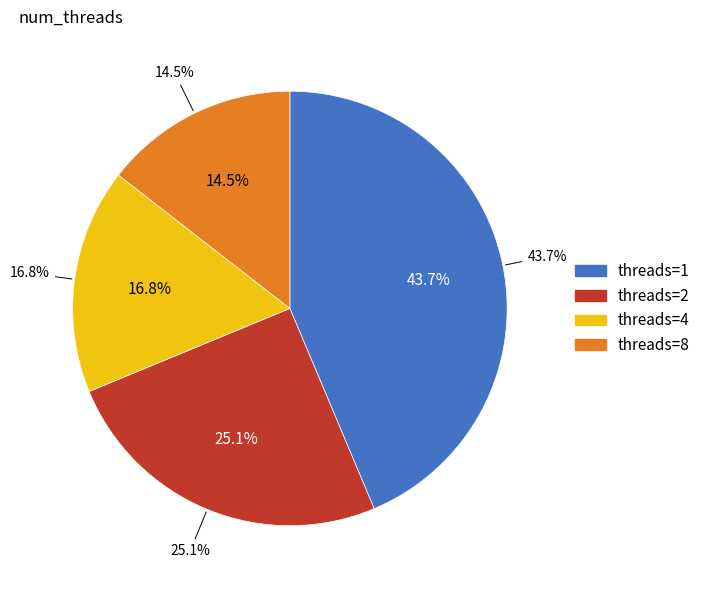

Count the number of slices in the pie.

4